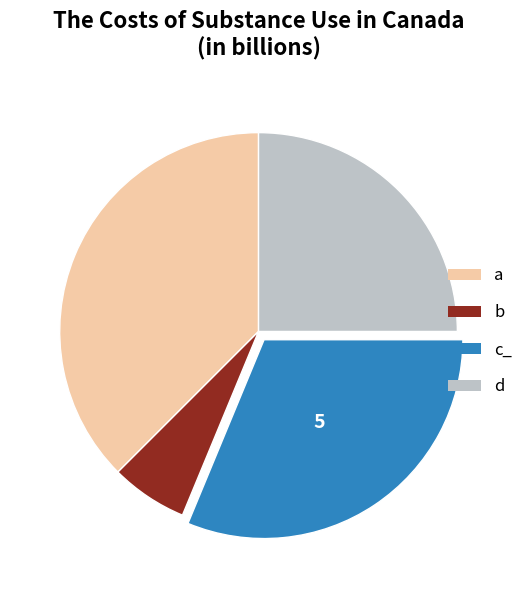

Does a account for over 50% of the chart?

No